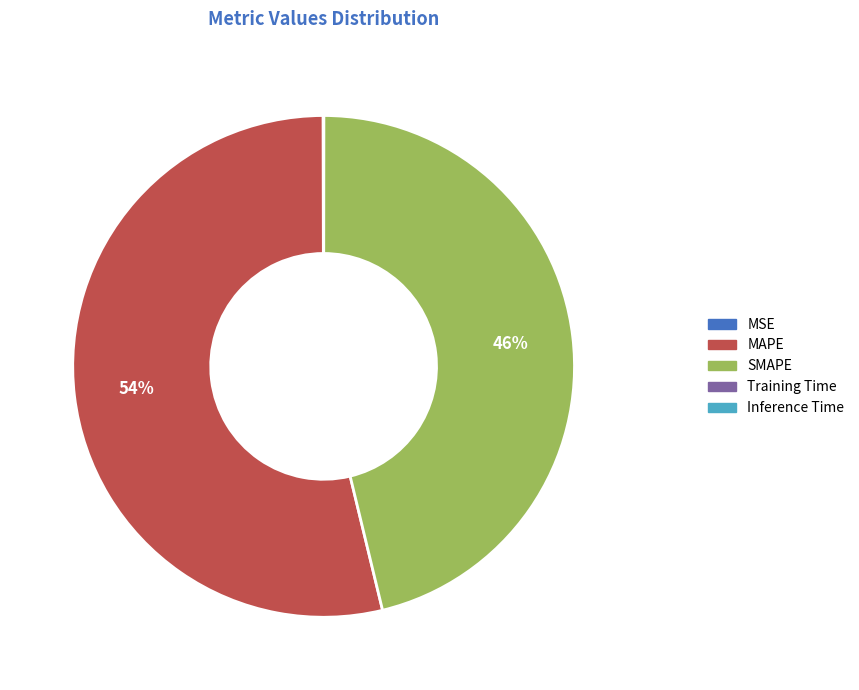

Which category has the biggest portion of the pie?

MAPE